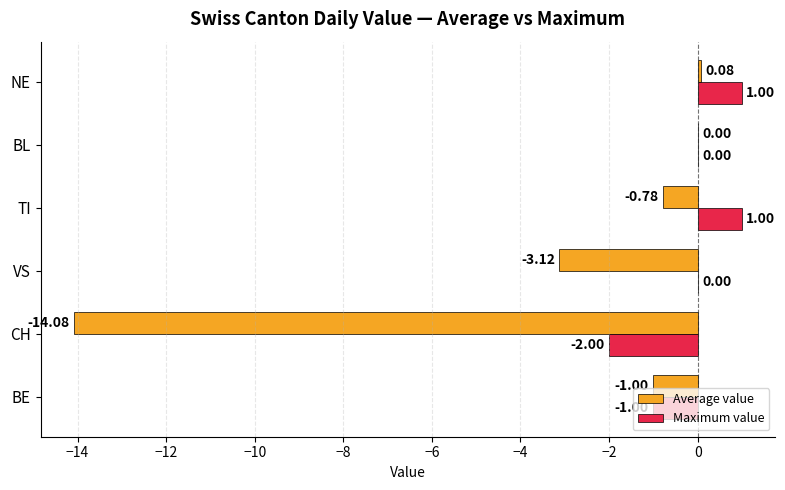

How many categories are shown in the chart?

6